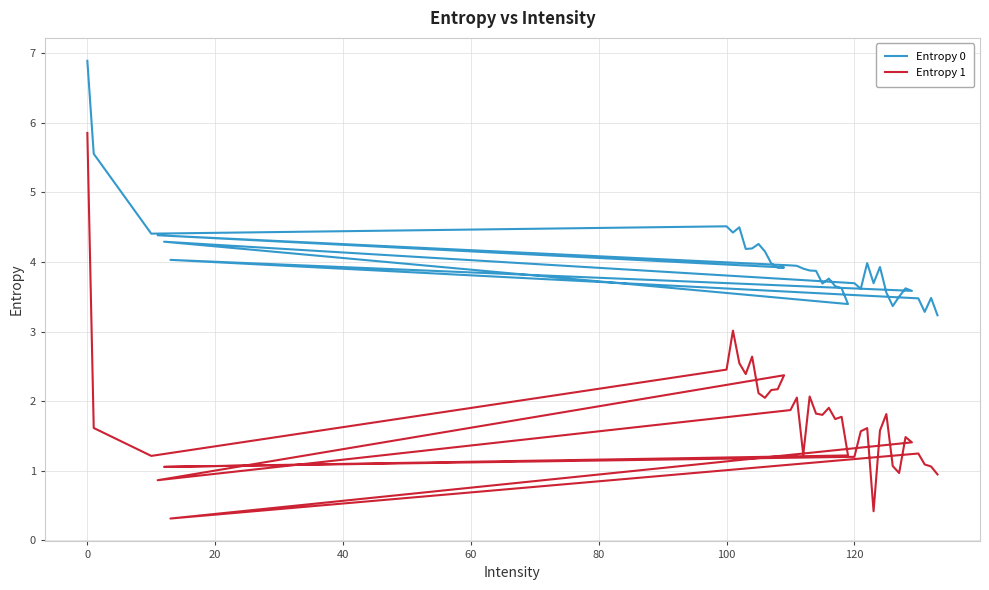

The Entropy 0 series shows 5.3 at 35. True or false?

False